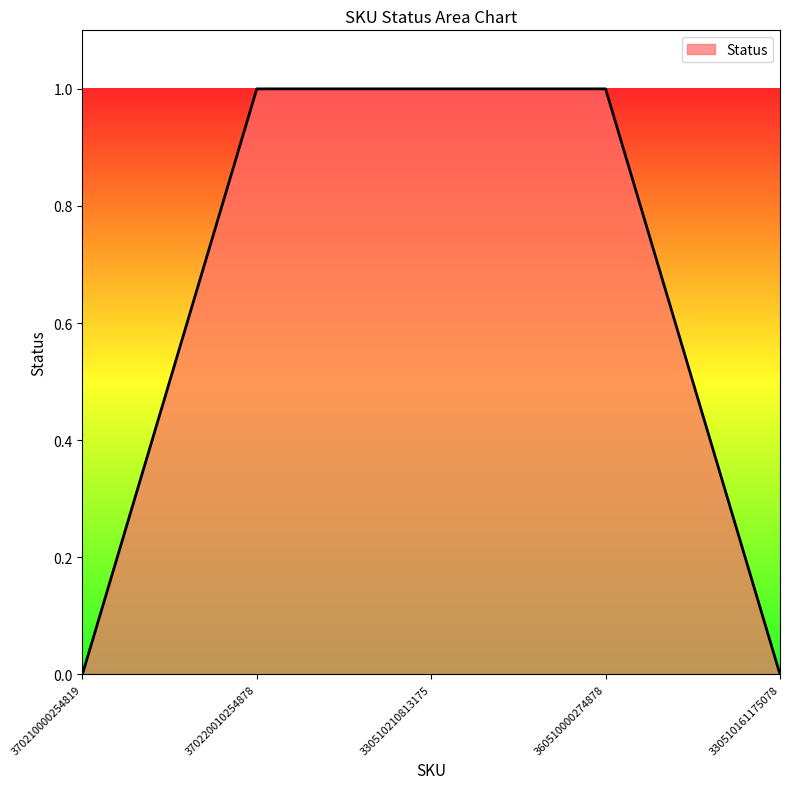

What position from the left is 330510210813175?

3